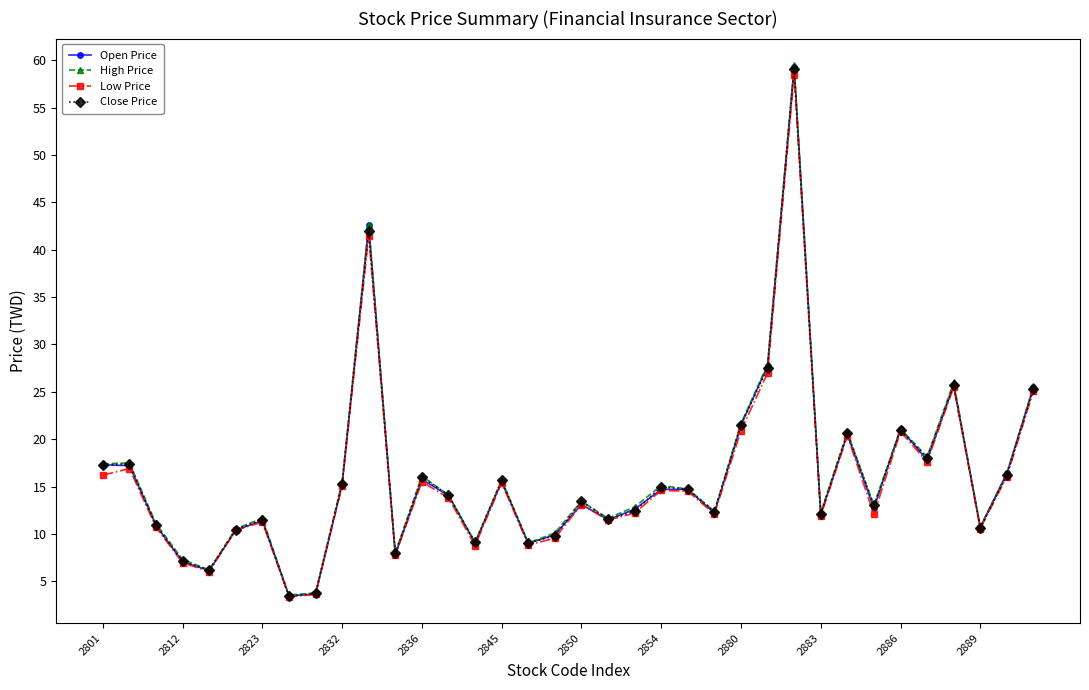

What is the smallest value displayed?

3.4